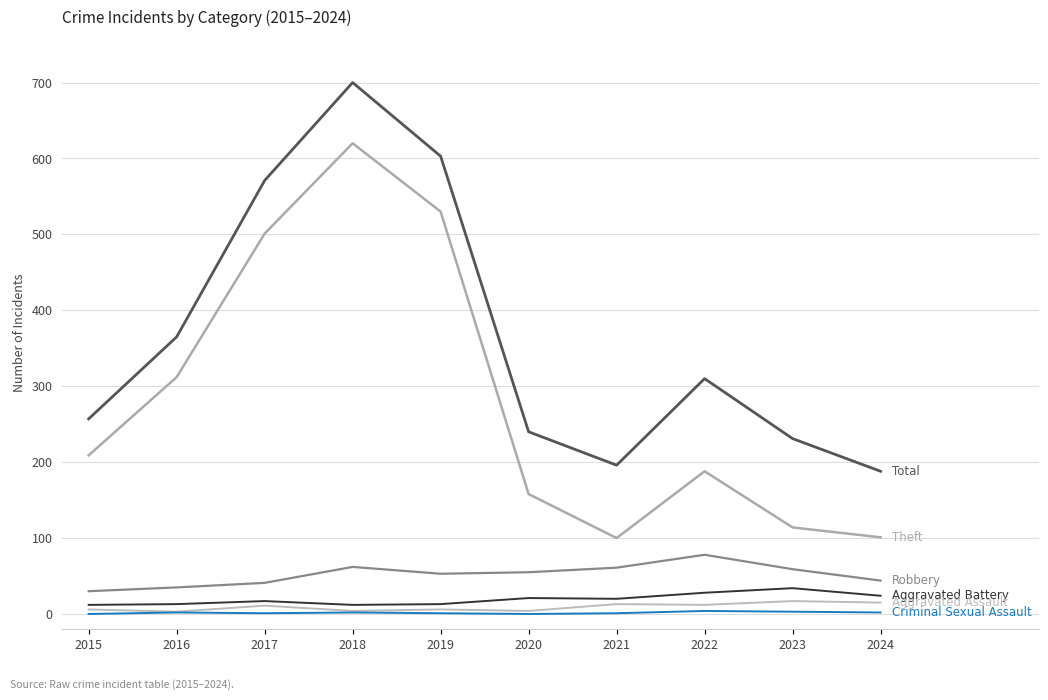

Does the chart have visible grid lines?

Yes